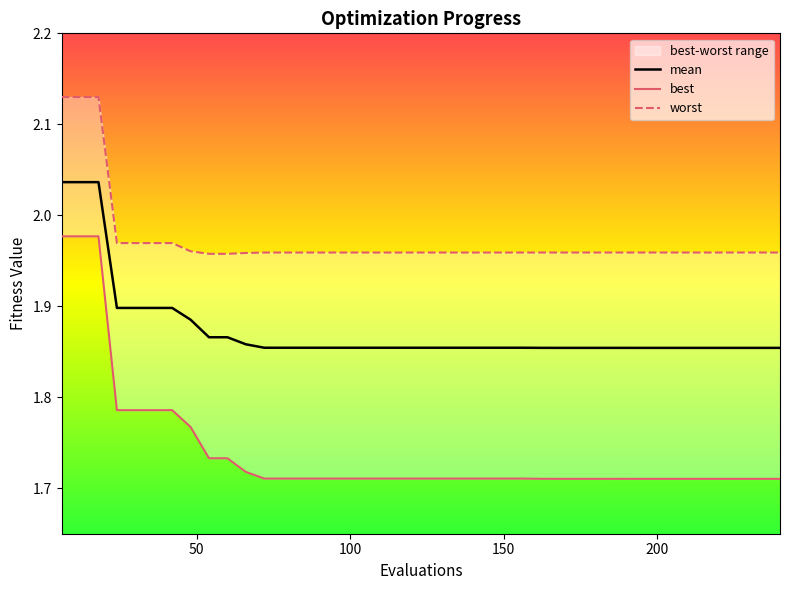

How many series are shown in this chart?

3